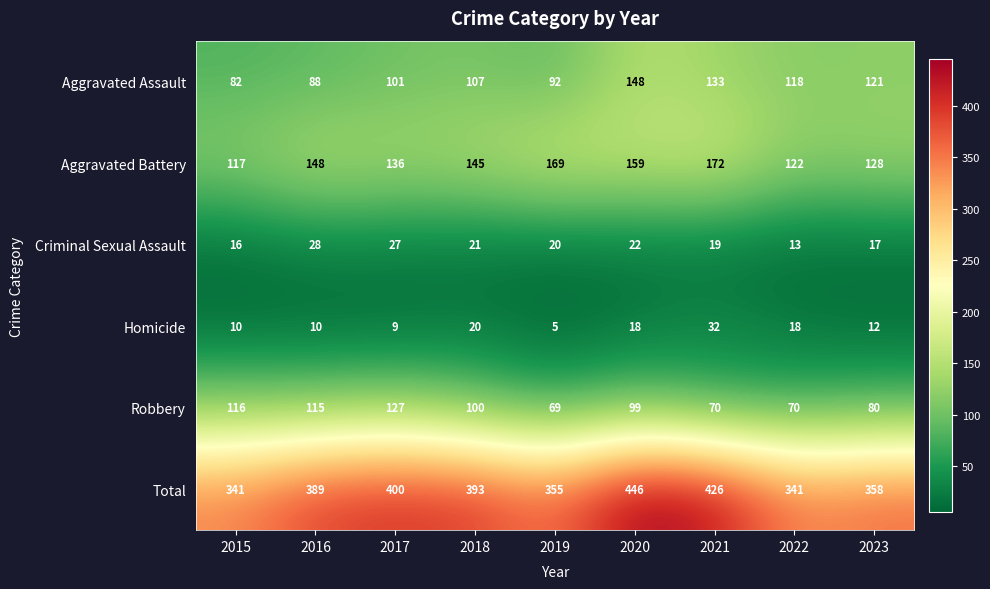

At which category is the sum across all series the highest?

2020